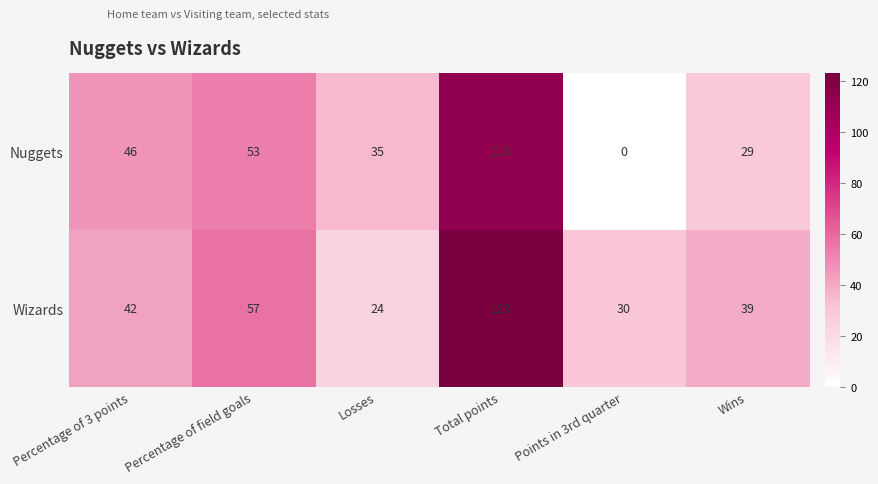

What is the average value of the Nuggets series?

46